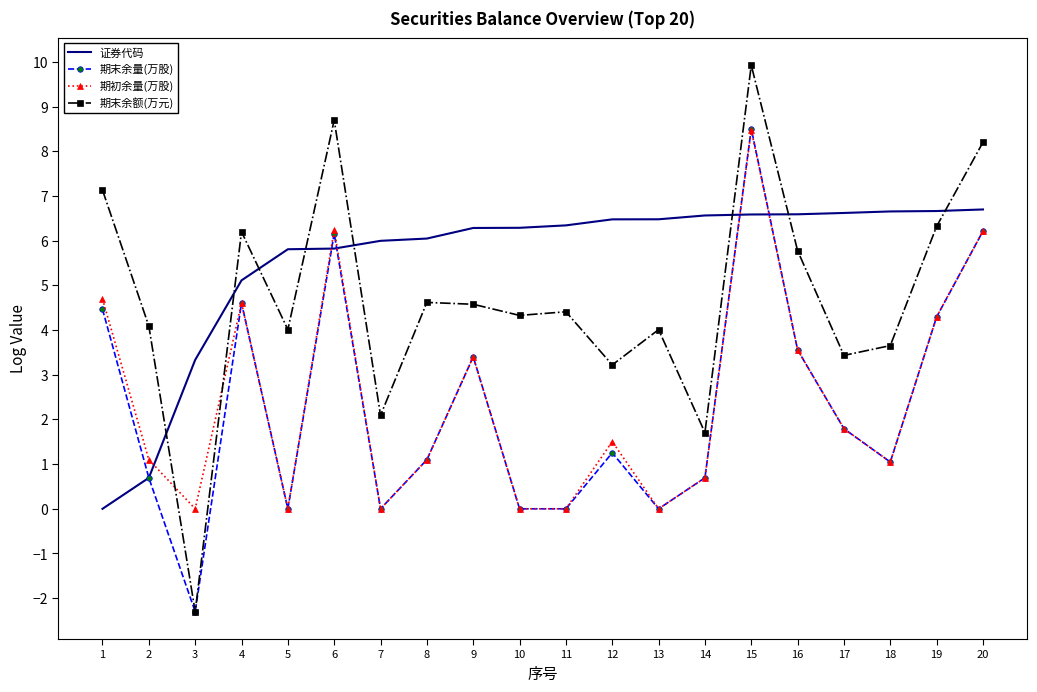

Where do 期末余额(万元) and 证券代码 first cross each other?

2 and 3